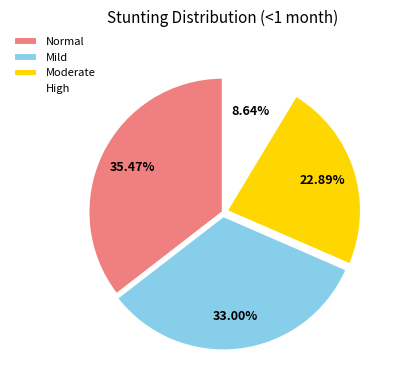

Is there a majority slice in this chart?

No